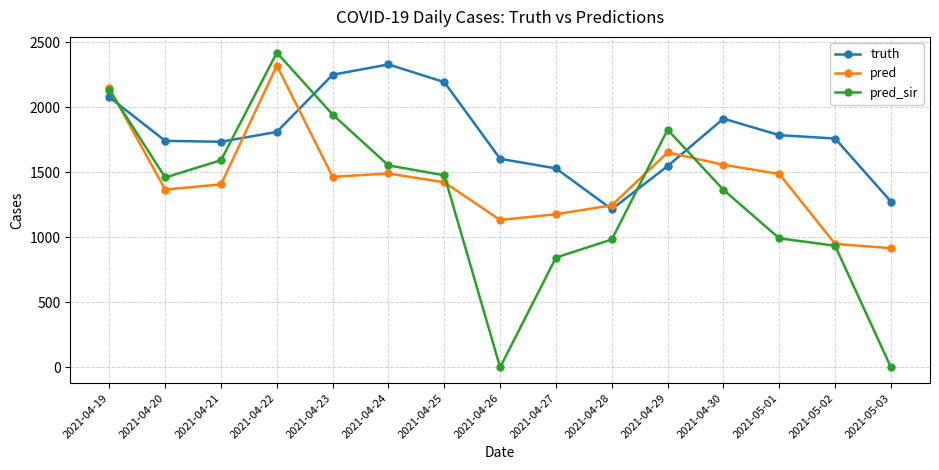

What is the difference between the highest and lowest values at 2021-04-21?

328.0